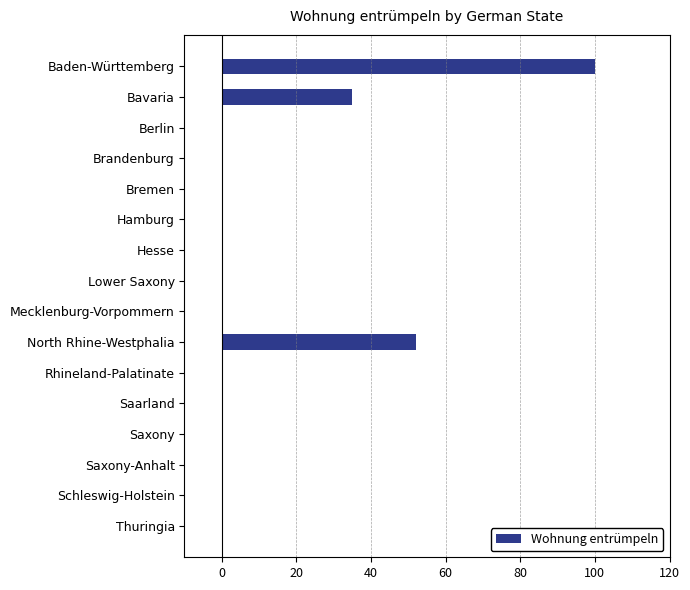

What is the sum of all values?

187